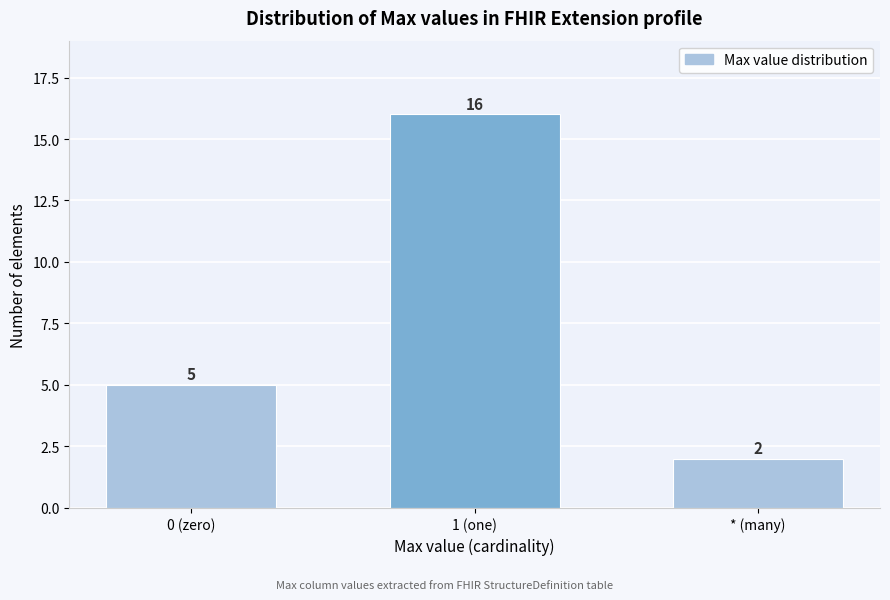

Reading left to right, what are all the values shown in this chart?

0 (zero)=5	1 (one)=16	* (many)=2